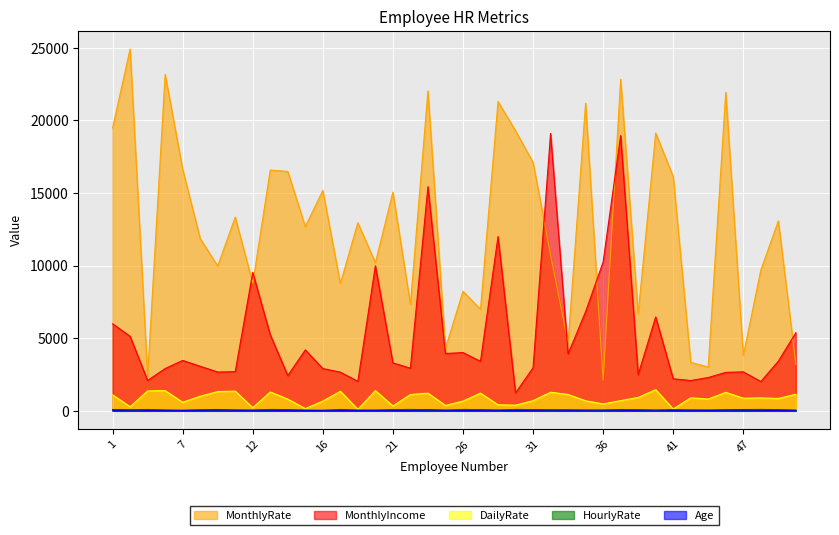

How many data points in HourlyRate are less than 78?

20